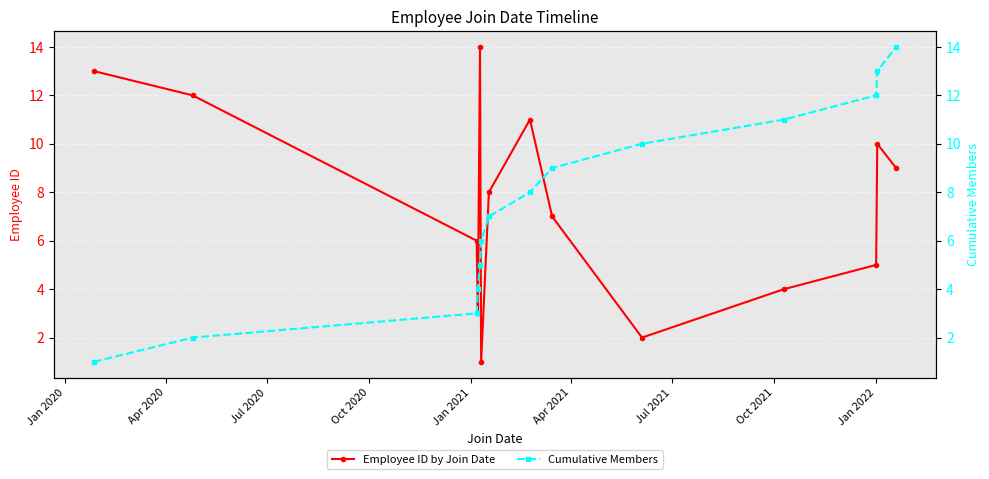

How many interior local peaks does the Employee ID by Join Date series have?

3